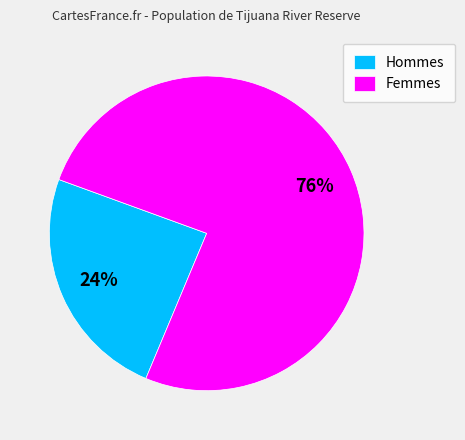

Does any single category account for the majority?

Yes